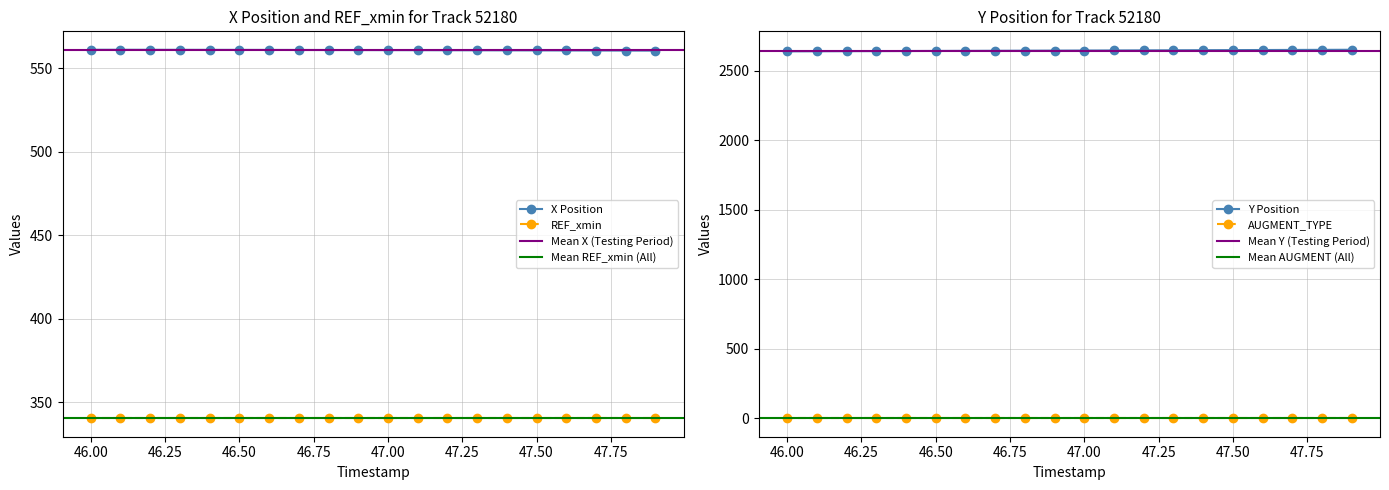

At how many categories does at least one series exceed 2606?

20